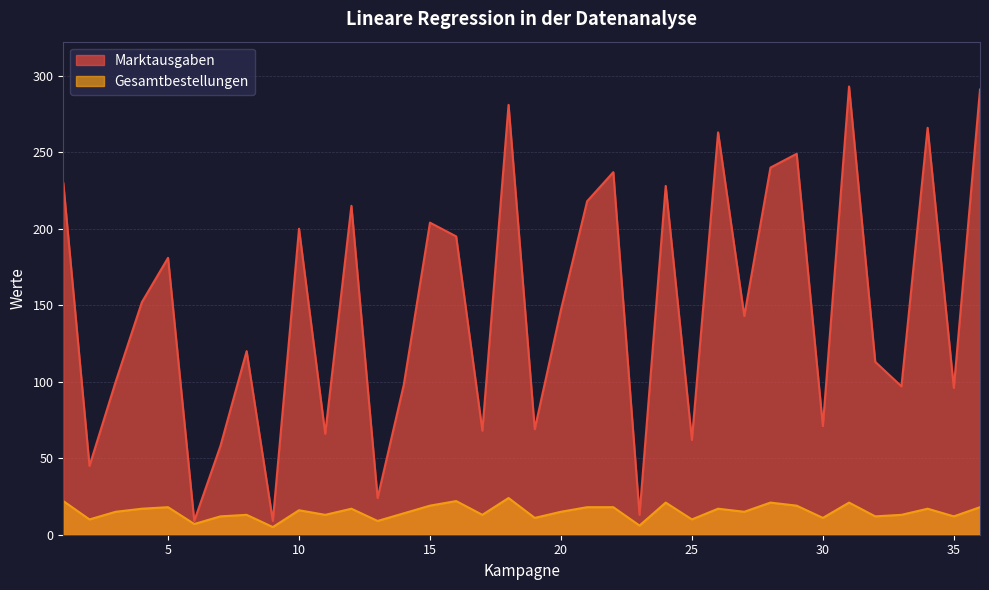

Where is the first local minimum for Gesamtbestellungen?

2